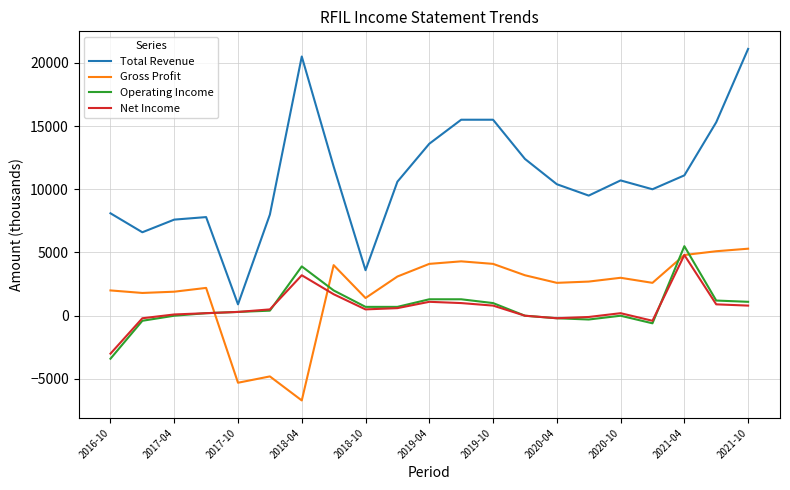

What is the lowest value of the Operating Income series?

-3400